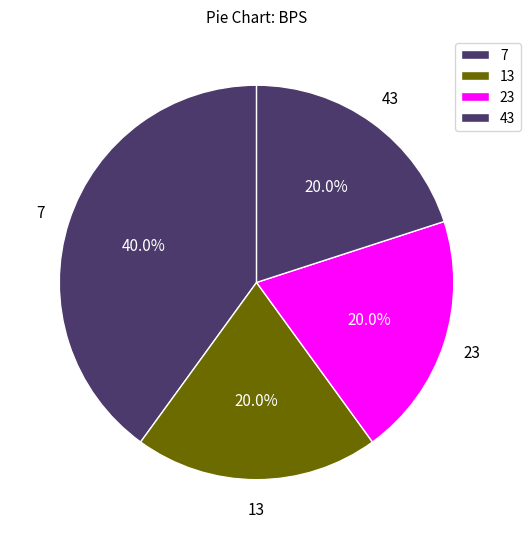

What is the largest slice in the pie chart?

7